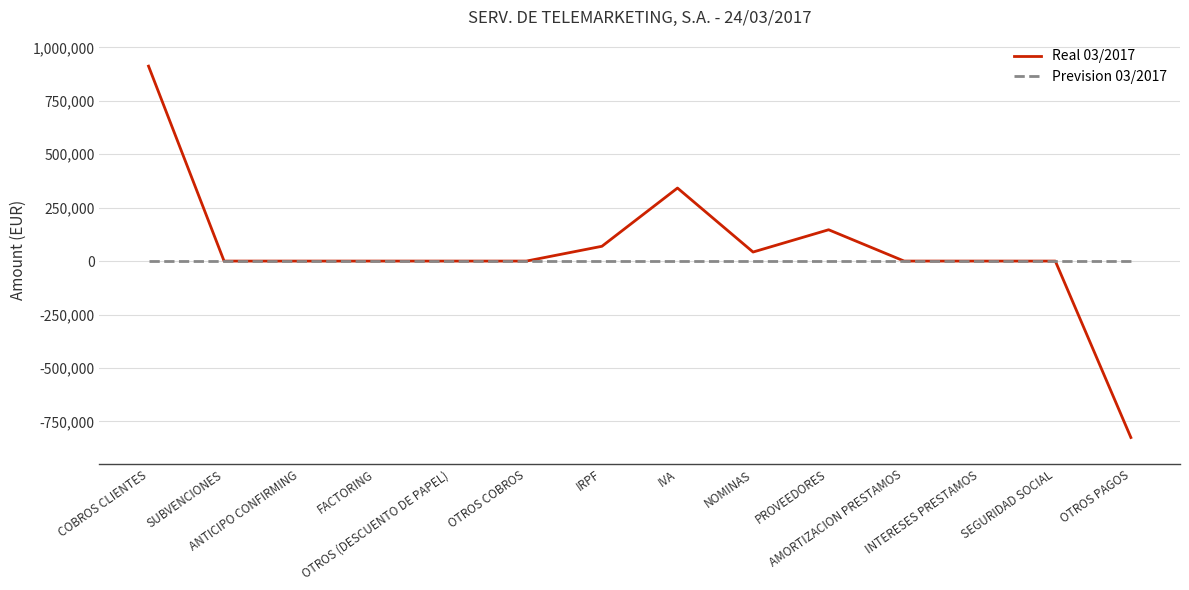

Which series has the largest total across all categories?

Real 03/2017